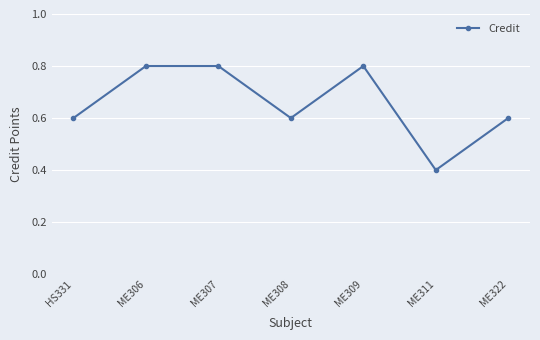

What is the label of the 2nd point from the left?

ME306